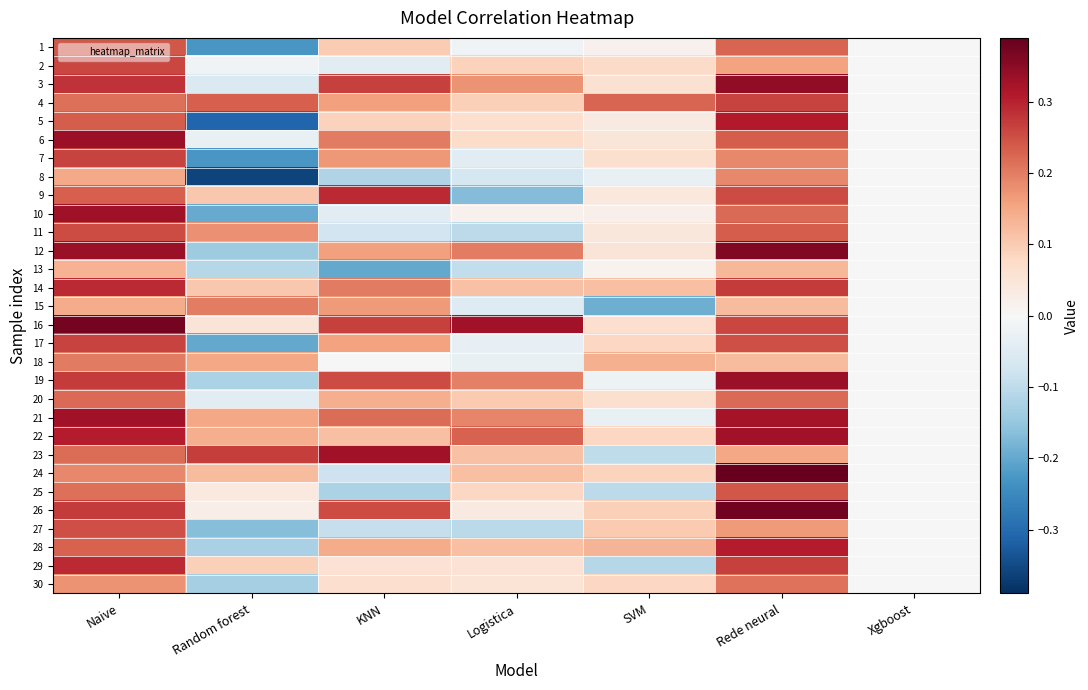

Count the number of categories in the chart.

7